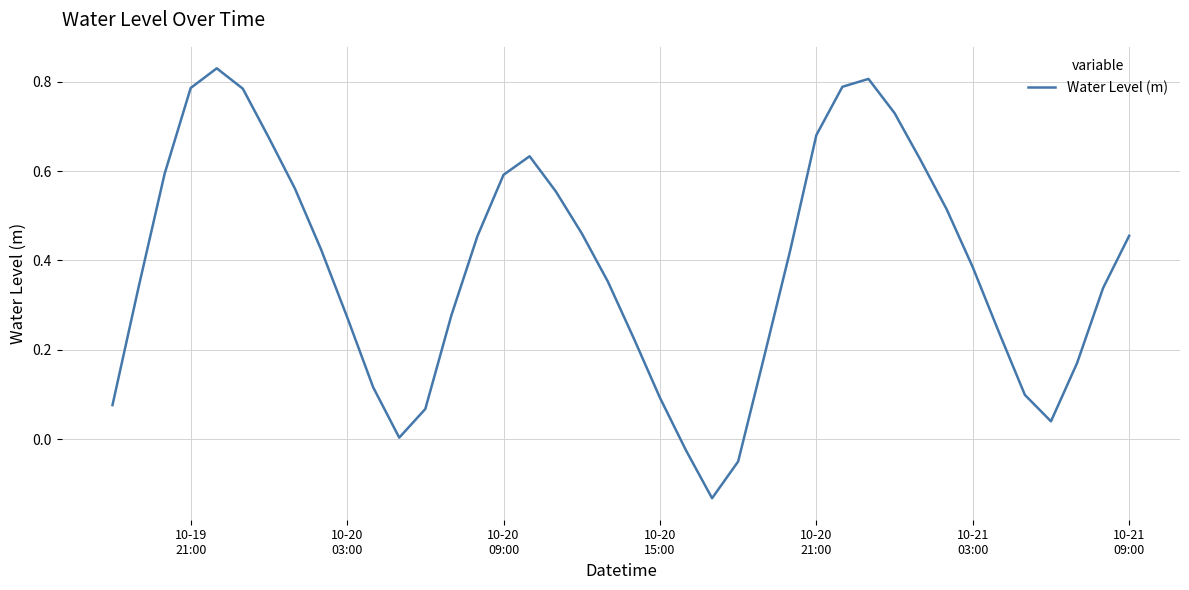

Is this an area chart (filled region under the line)?

No